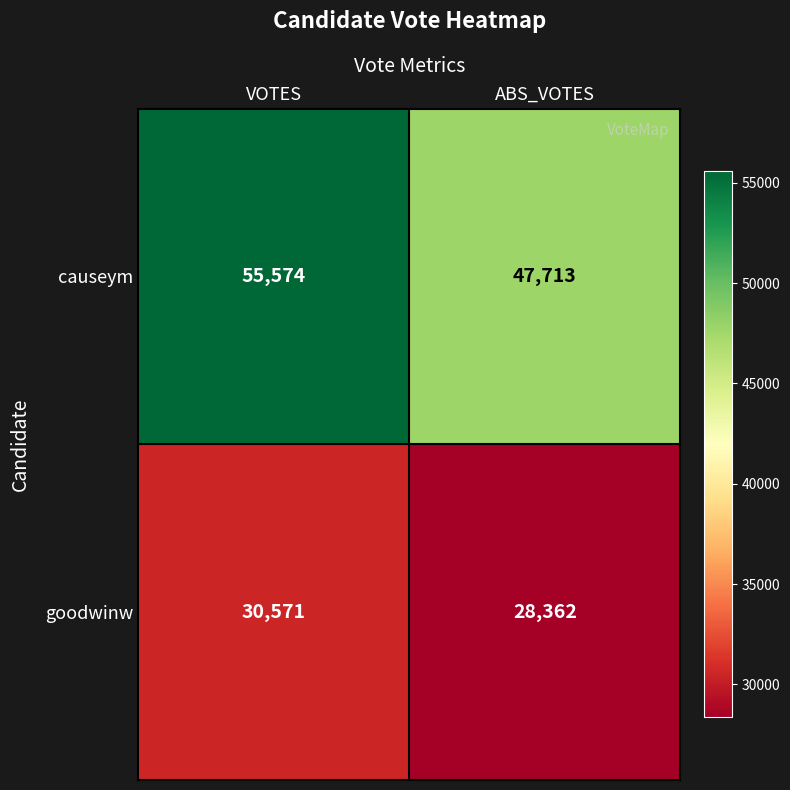

Reading left to right, extract all data points from this chart.

causeym: VOTES=55574	ABS_VOTES=47713
goodwinw: VOTES=30571	ABS_VOTES=28362